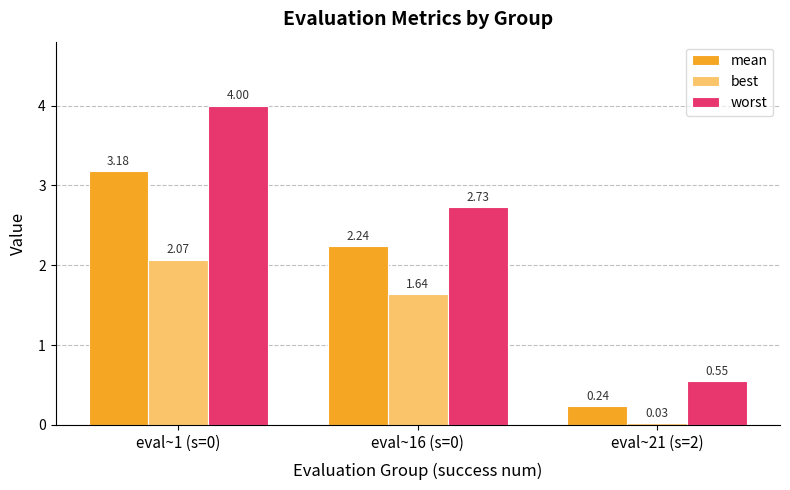

Rank the series by their maximum value, from highest to lowest.

worst, mean, best